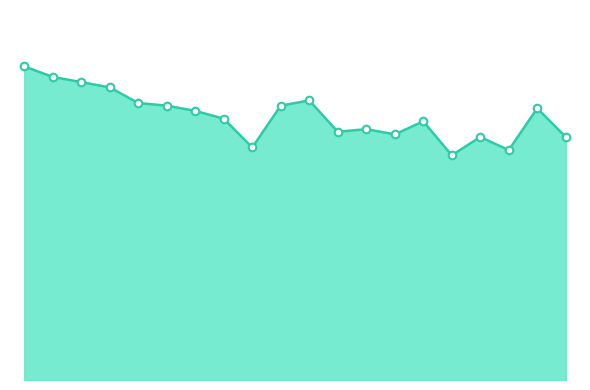

Is the value of combined_score_points at 5 greater than the value of combined_score_line at 0?

No